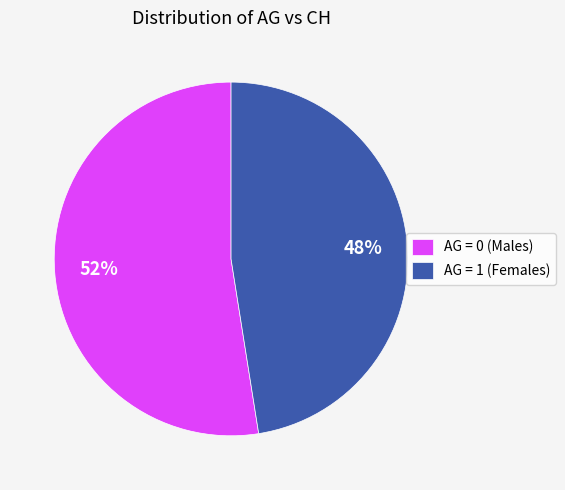

What is the ratio of the value at AG = 1 (Females) to the value at AG = 0 (Males)?

0.9